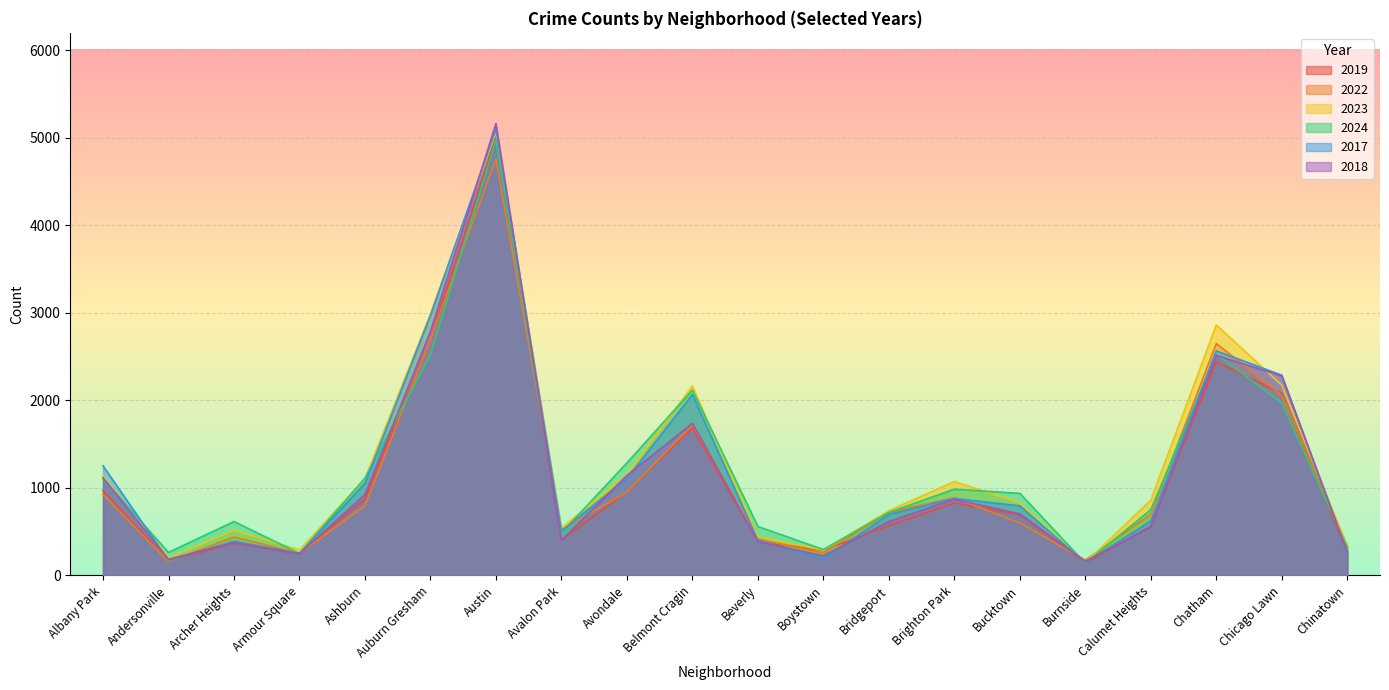

The value of 2018 at Albany Park is 1117. True or false?

True